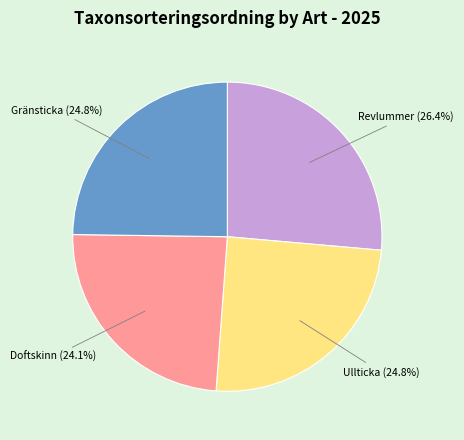

Is there any slice that represents more than half of the pie?

No